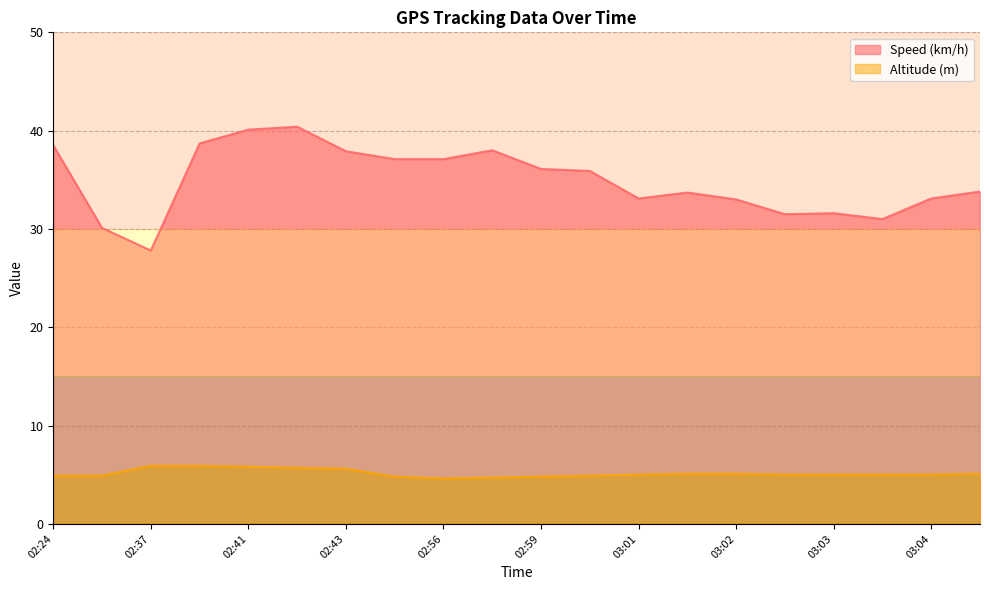

Which series has the widest spread of values?

Speed (km/h)